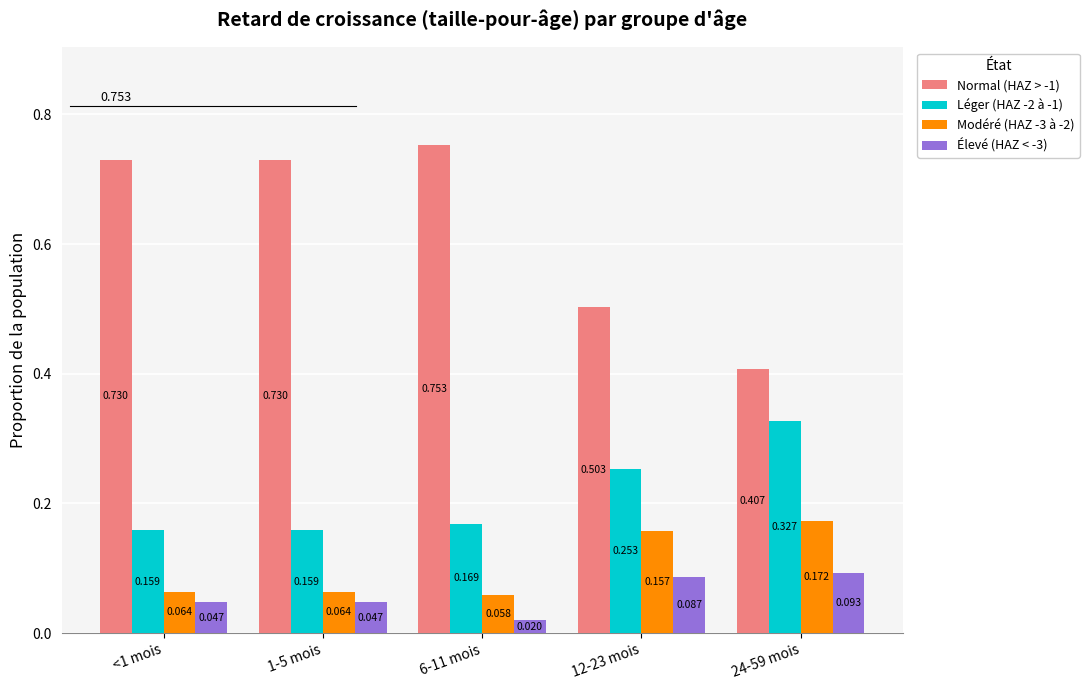

Is the value of Normal (HAZ > -1) at 1-5 mois greater than the value of Élevé (HAZ < -3) at 24-59 mois?

Yes